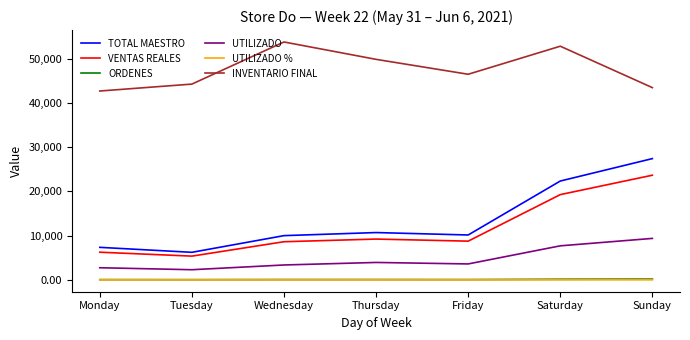

What is the approximate value of ORDENES at Tuesday?

44.0